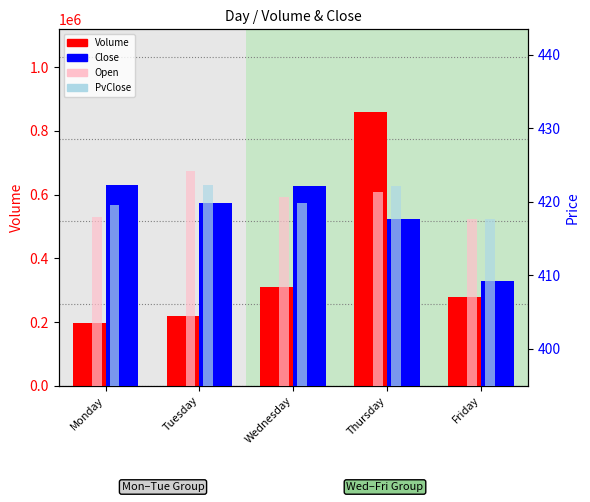

What is the minimum value shown in the chart?

409.2